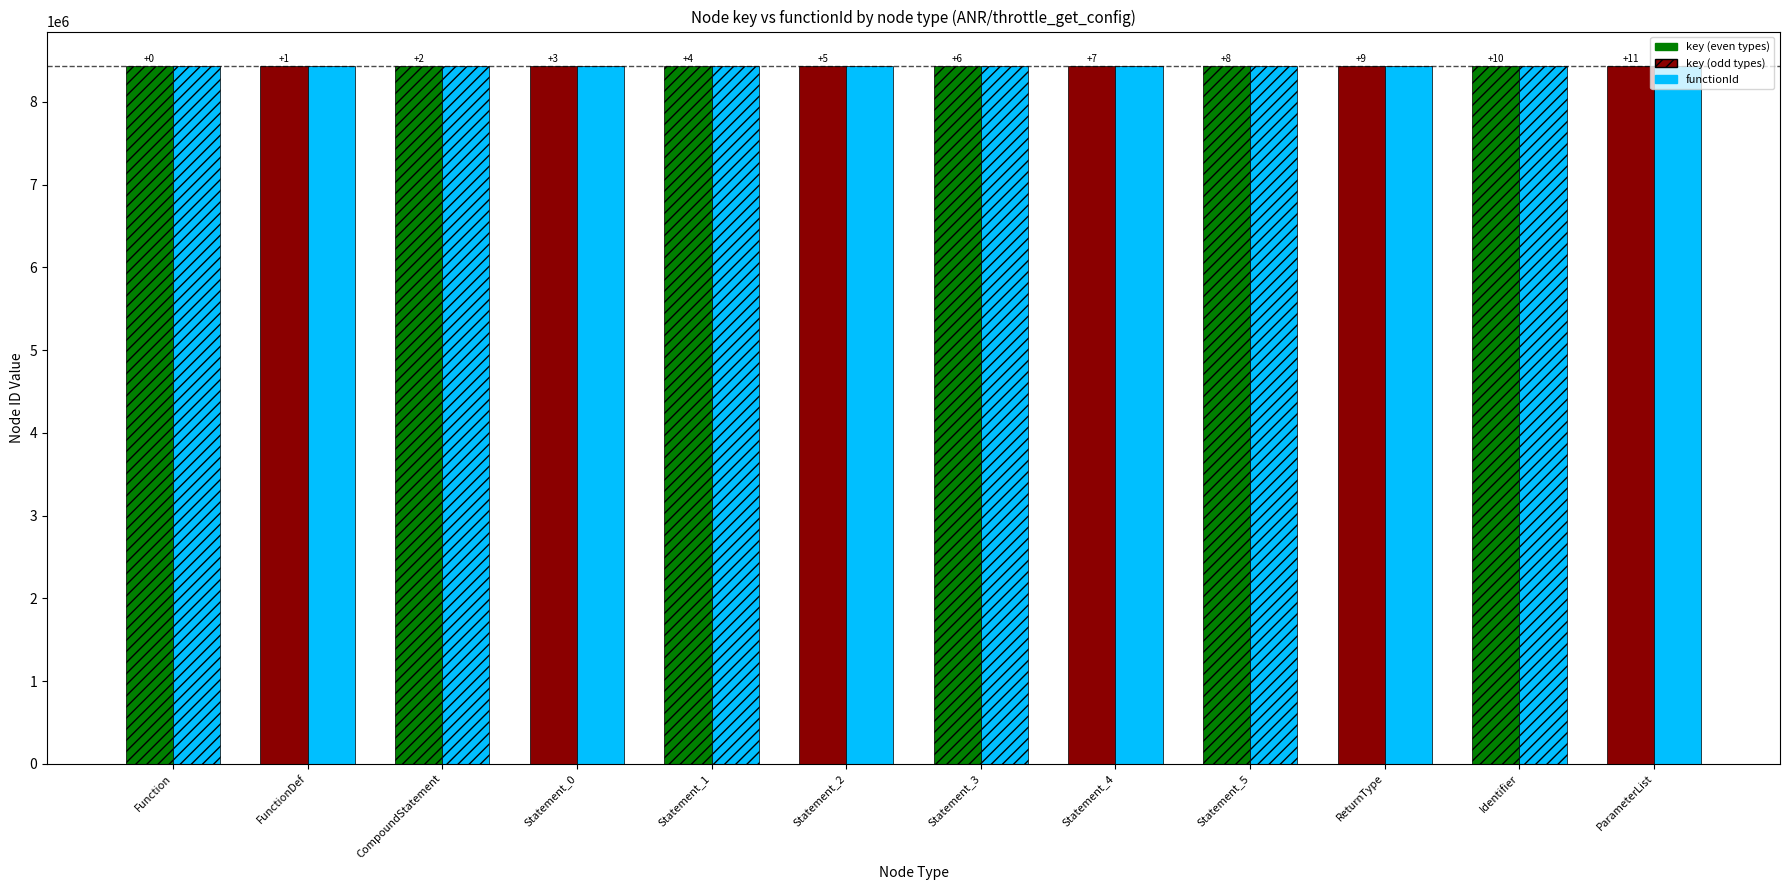

Does the chart contain stacked bars?

No